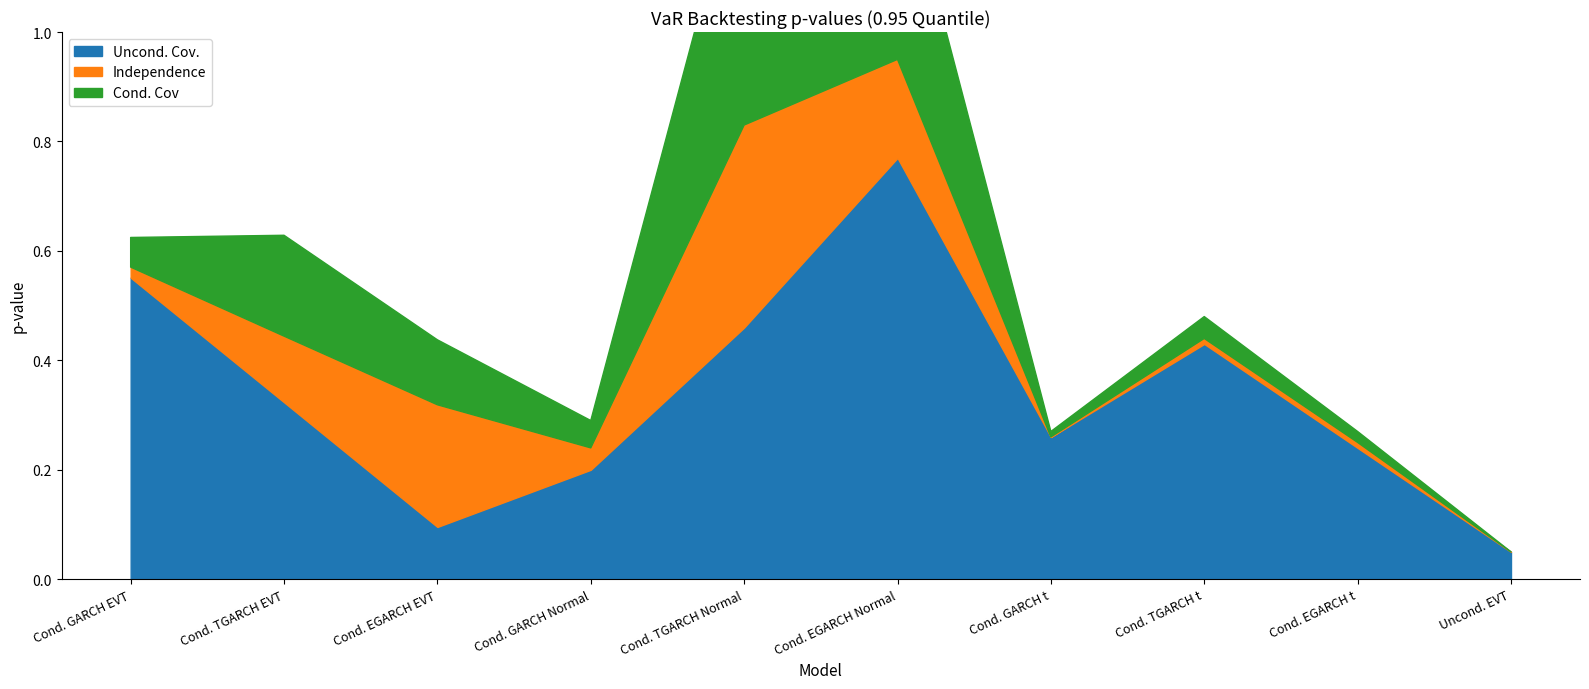

At which category does Uncond. Cov. reach its first local peak?

Cond. EGARCH Normal